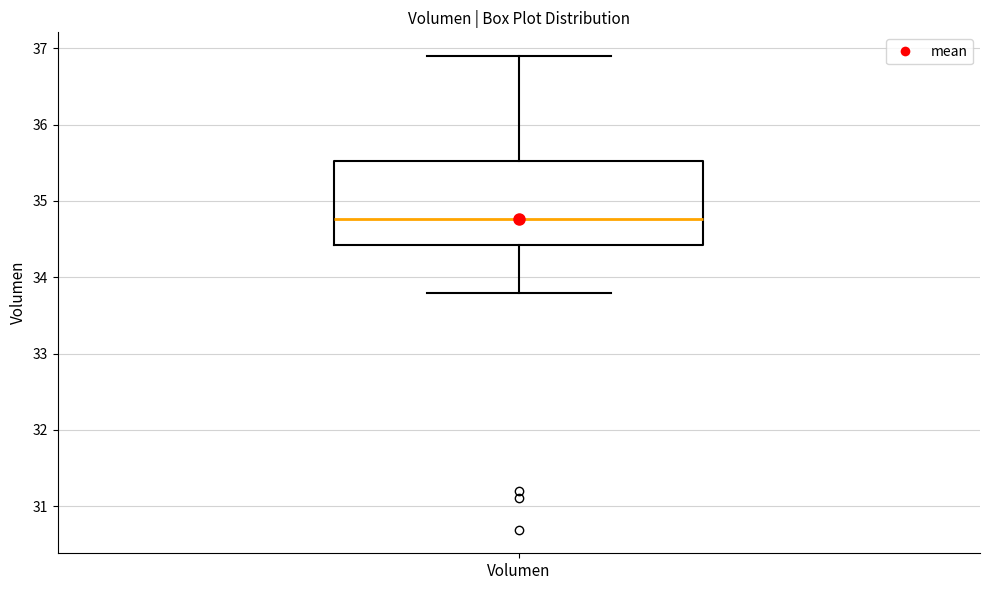

Read this box plot against the y-axis: the position of the median line, the range covered by the box, and the ends of both whiskers. The values are not printed on the chart, so give them approximately, as read against the axis.

median 34.8, box 34.4 to 35.5, whiskers 33.8 to 36.9